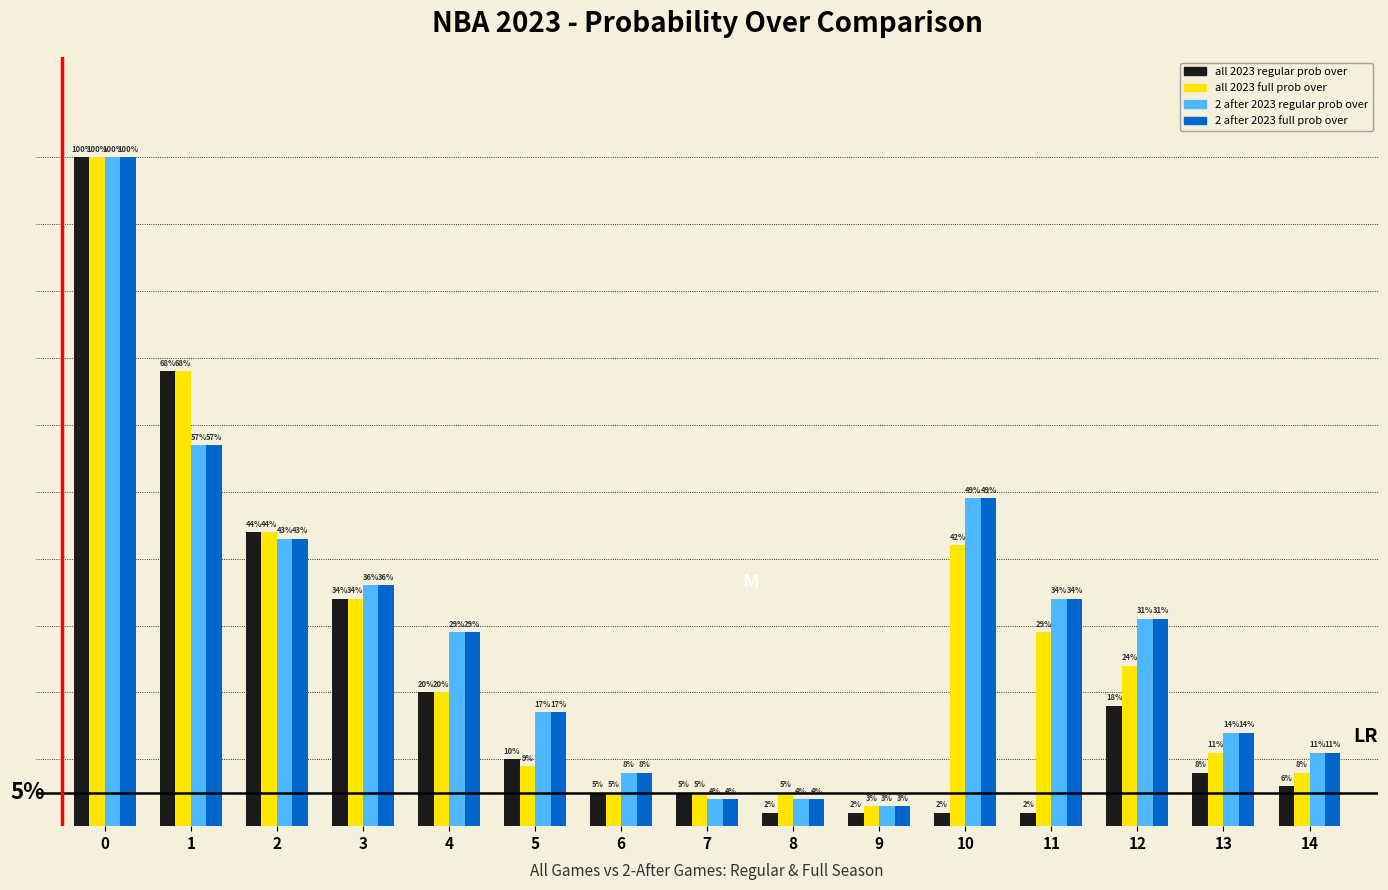

Is the value of all 2023 regular prob over at 8 greater than the value of 2 after 2023 regular prob over at 12?

No